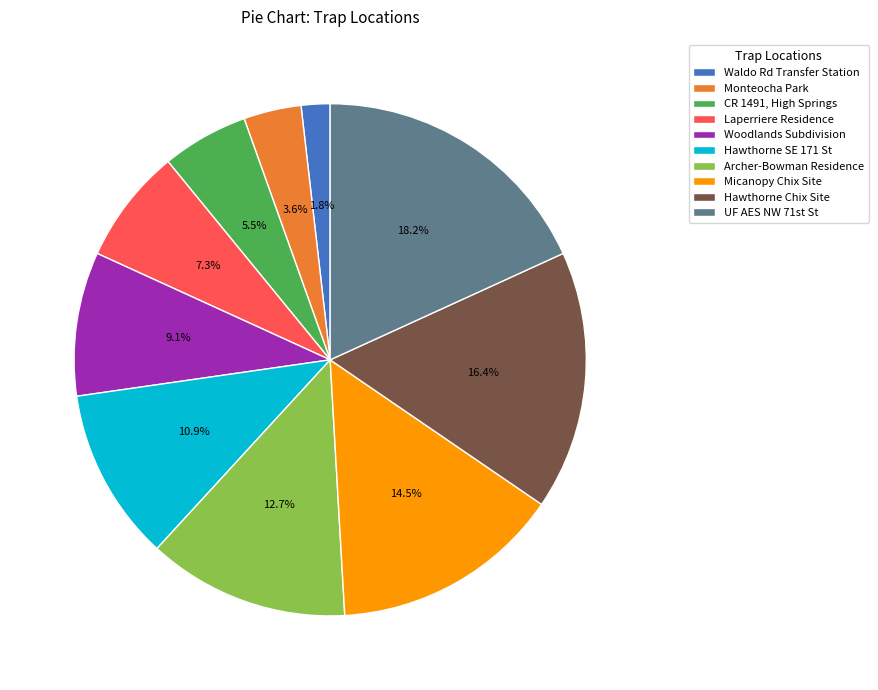

Does Archer-Bowman Residence account for over 50% of the chart?

No